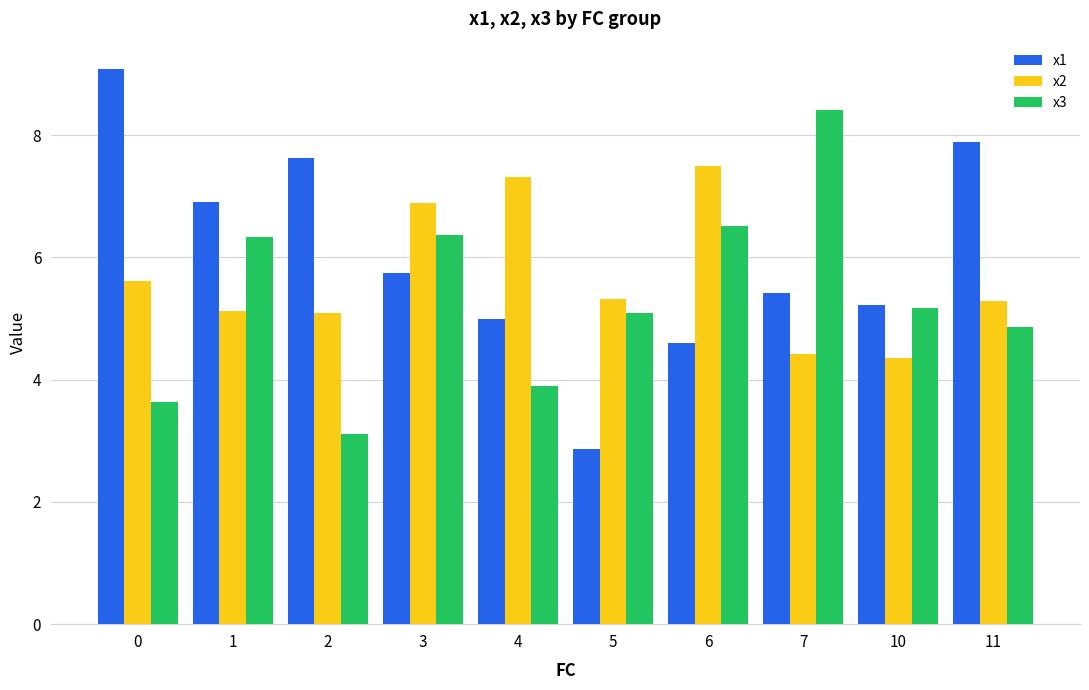

Which series has the largest range (max minus min)?

x1